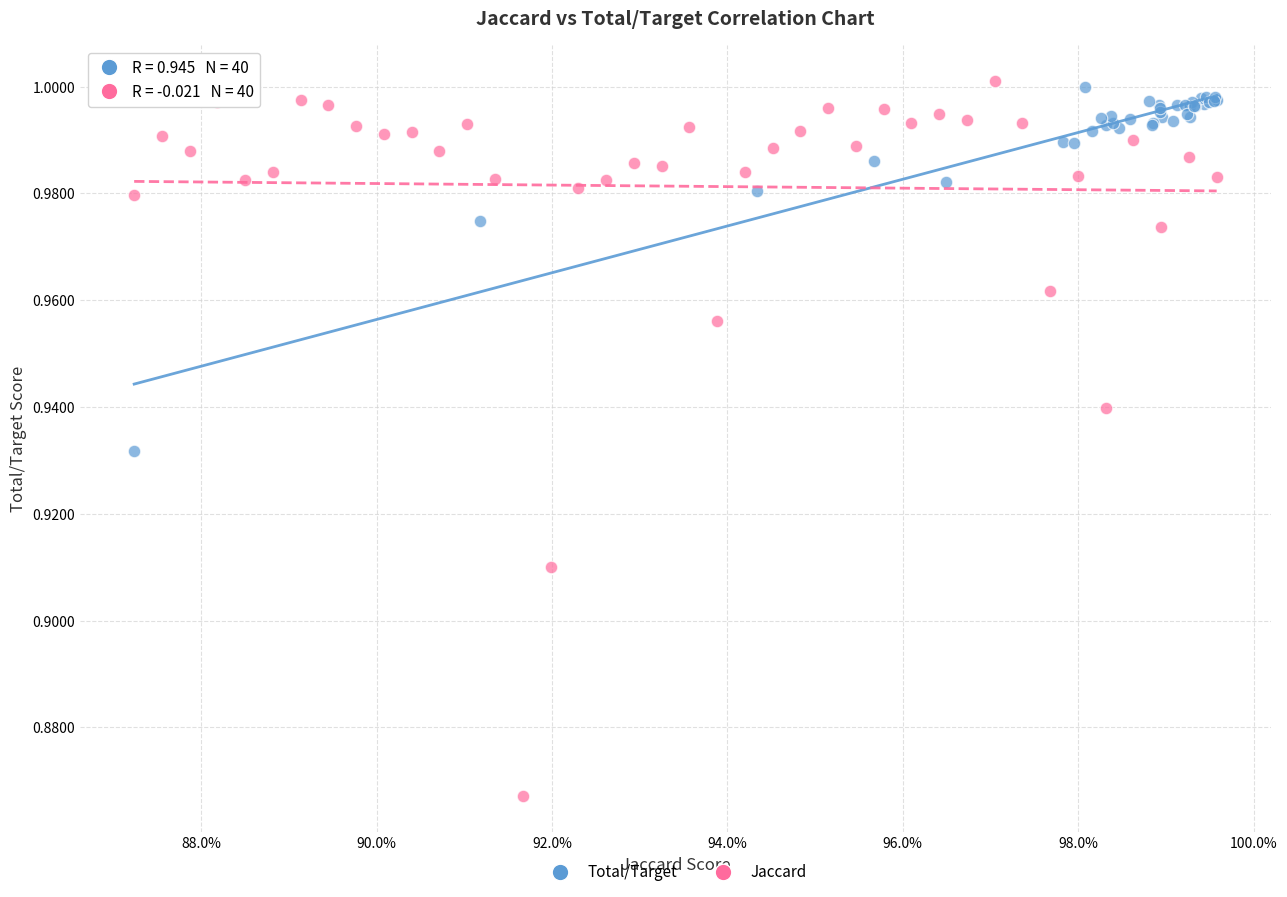

Which series has the largest Y range (max minus min)?

Jaccard